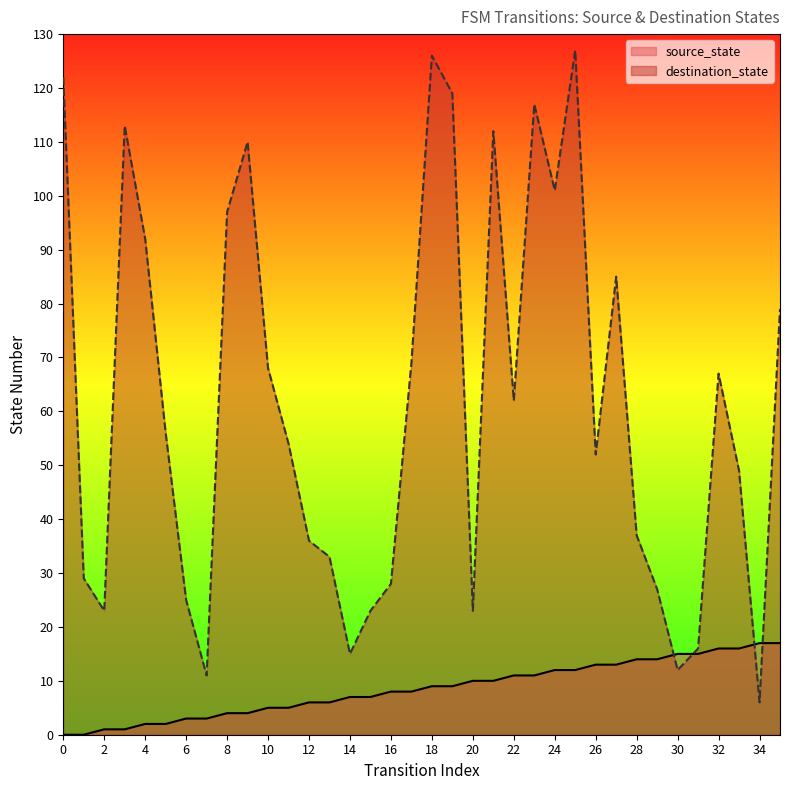

Which series has the largest range (max minus min)?

destination_state